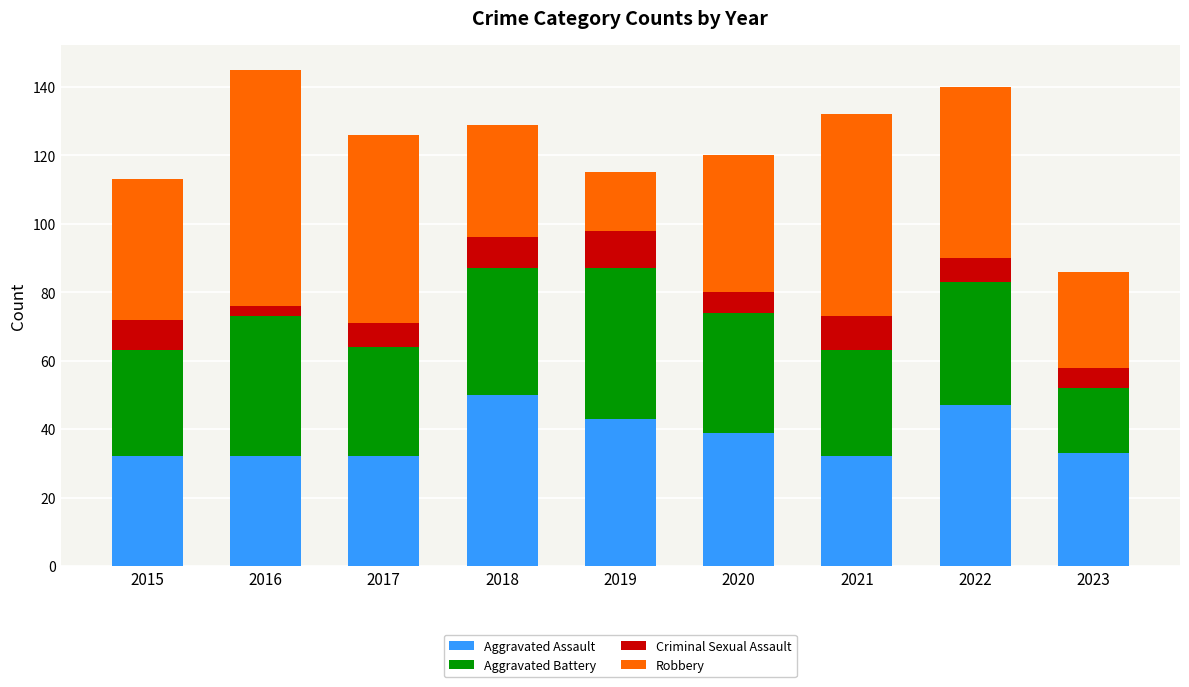

What is the maximum value for Aggravated Assault?

50